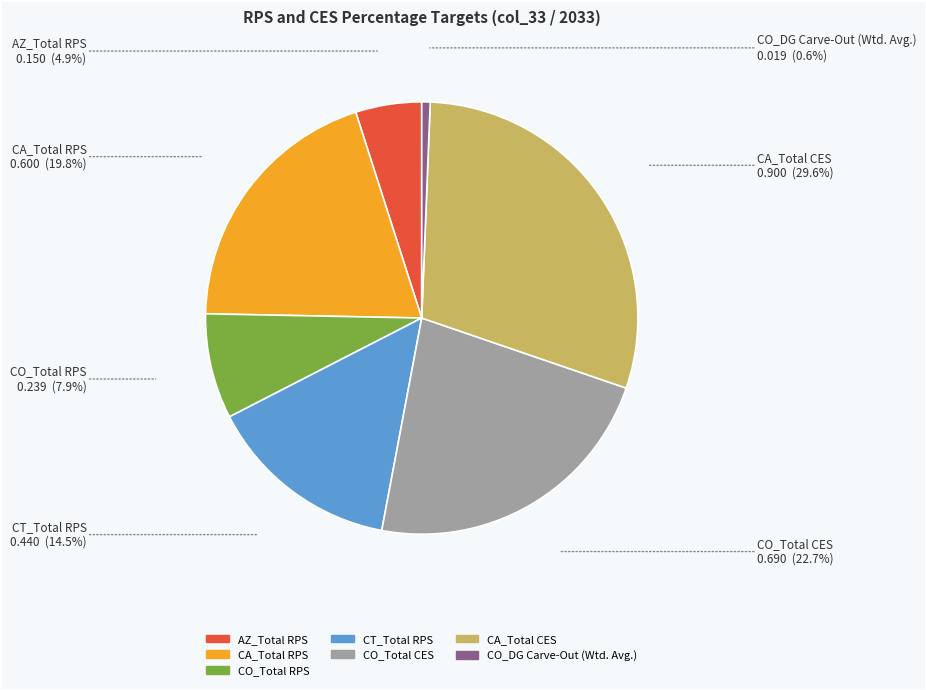

Count the number of slices in the pie.

7